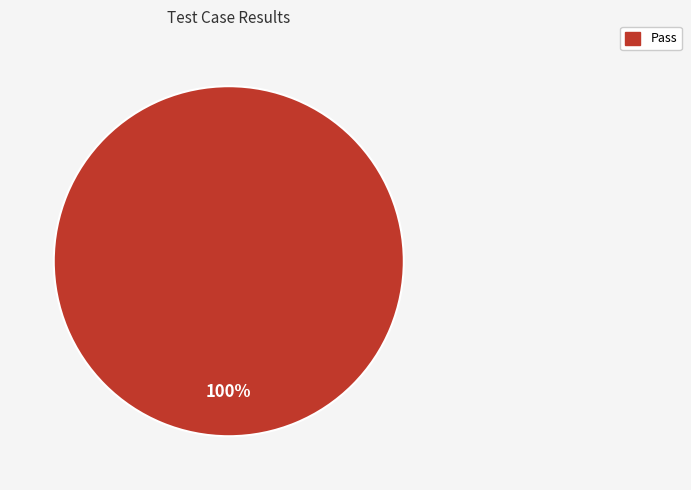

Is there a majority slice in this chart?

Yes